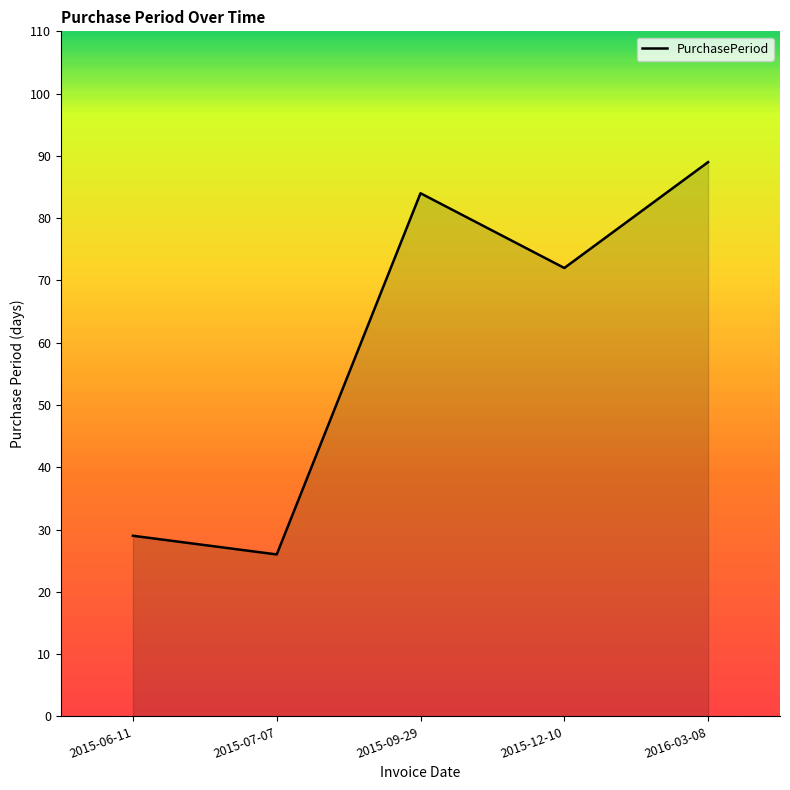

What is the approximate value at 2015-09-29, to the nearest 5?

85